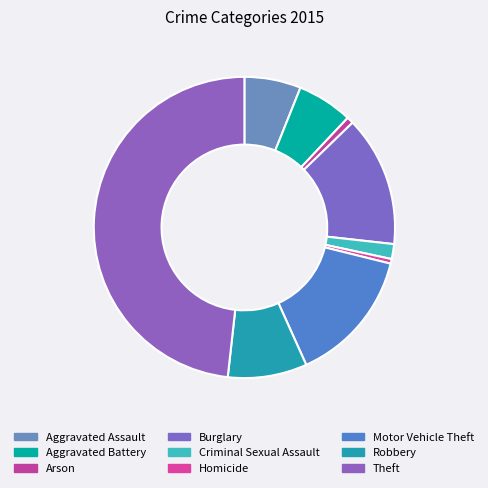

What percentage is the Aggravated Assault slice, to the nearest percent?

6%